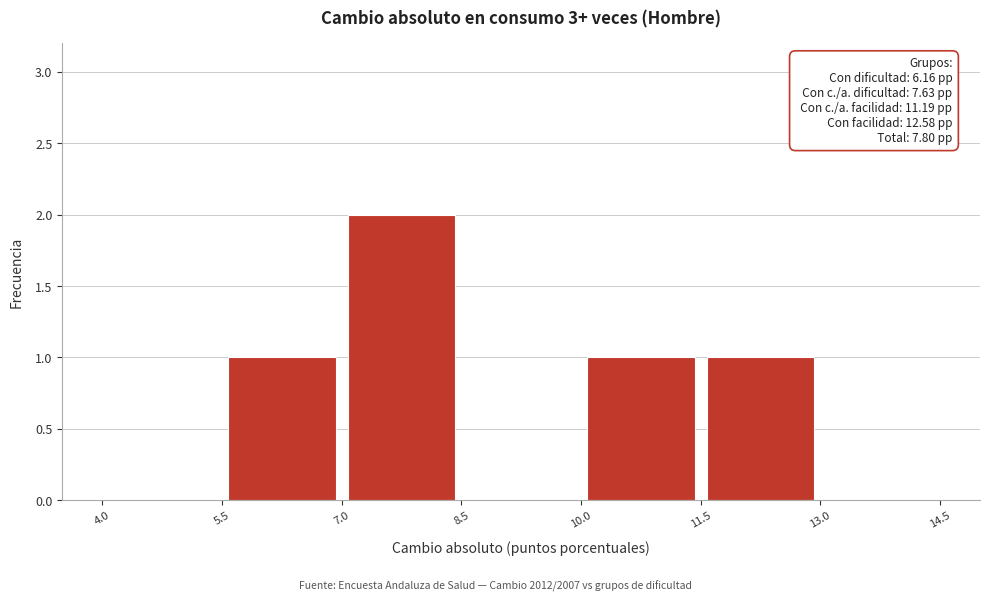

Which range on the x-axis has the tallest bar?

7.0 to 8.5